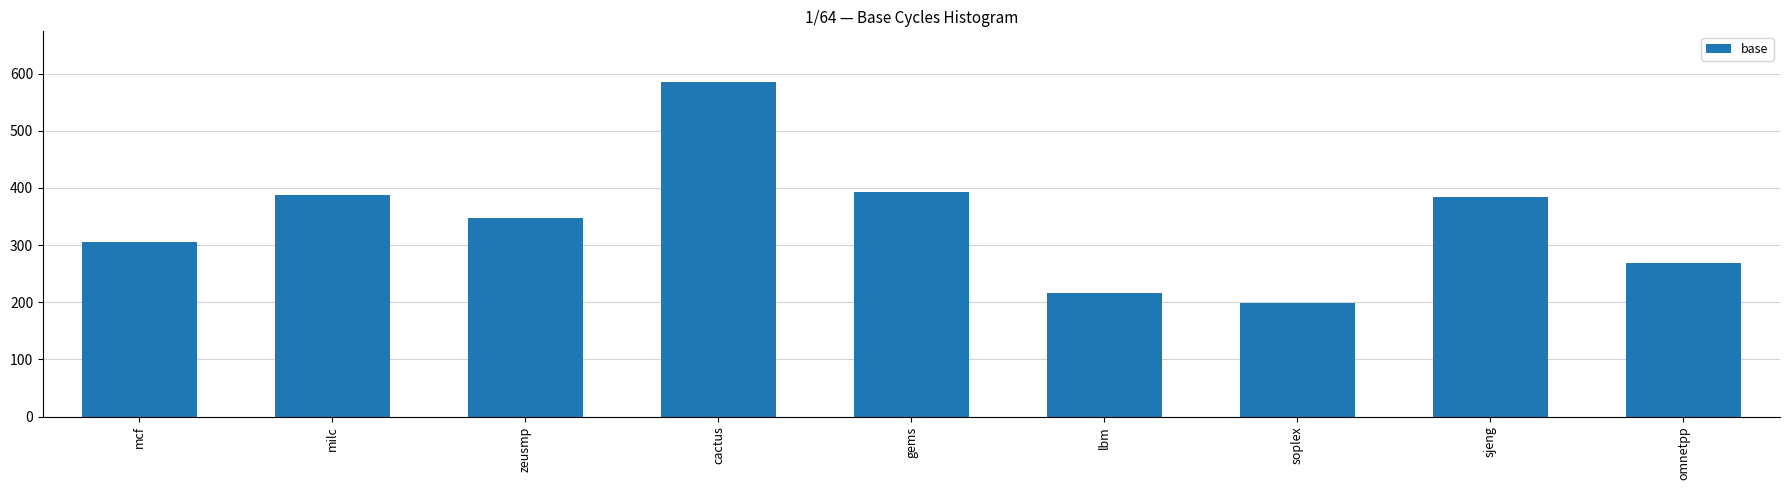

What is the maximum value shown in the chart?

586